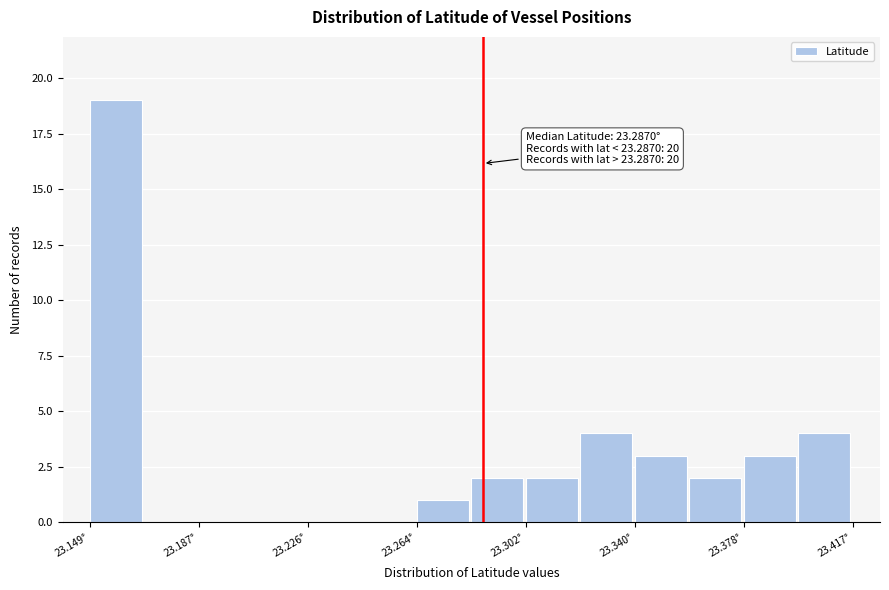

Read against the x-axis, roughly where is the centre of the tallest bar?

23.160